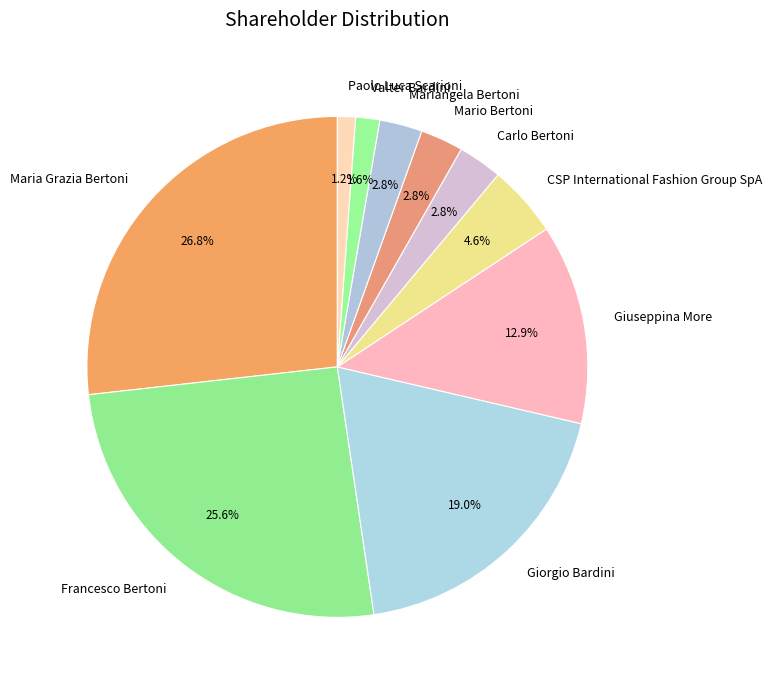

Between Francesco Bertoni and Giuseppina More, which is larger?

Francesco Bertoni